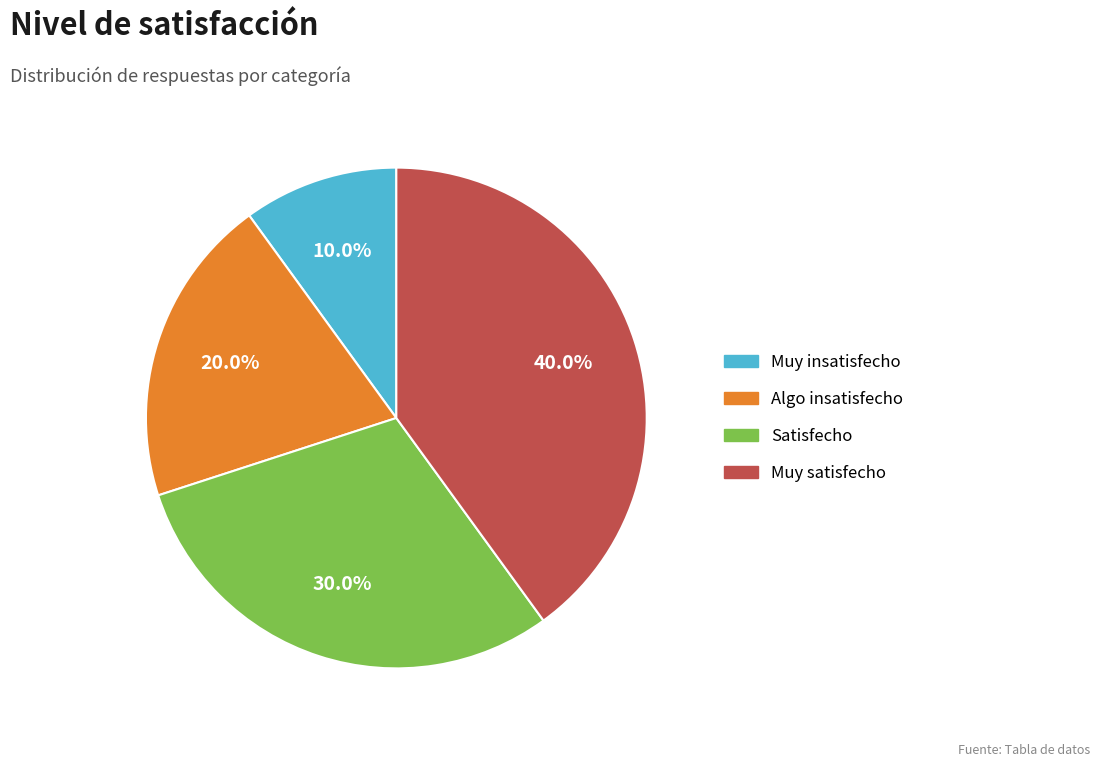

Do Algo insatisfecho and Muy insatisfecho together represent more than half of the pie?

No